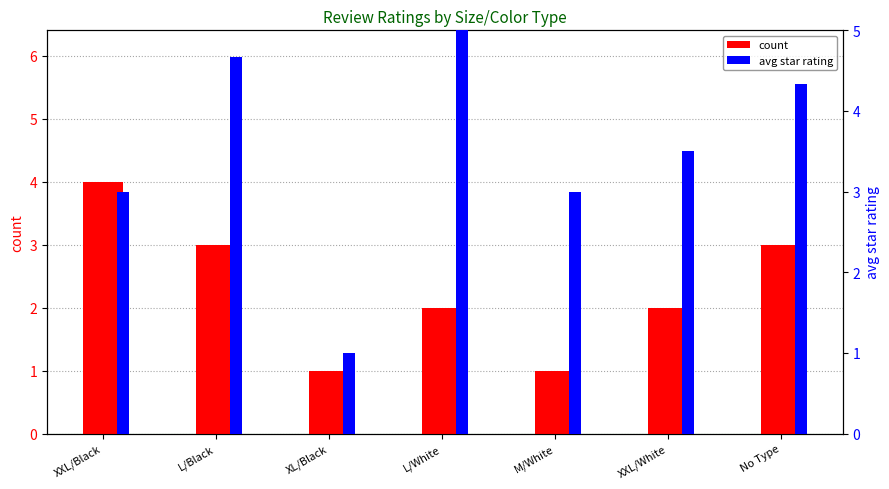

Where is count nearest to the value 2?

L/White